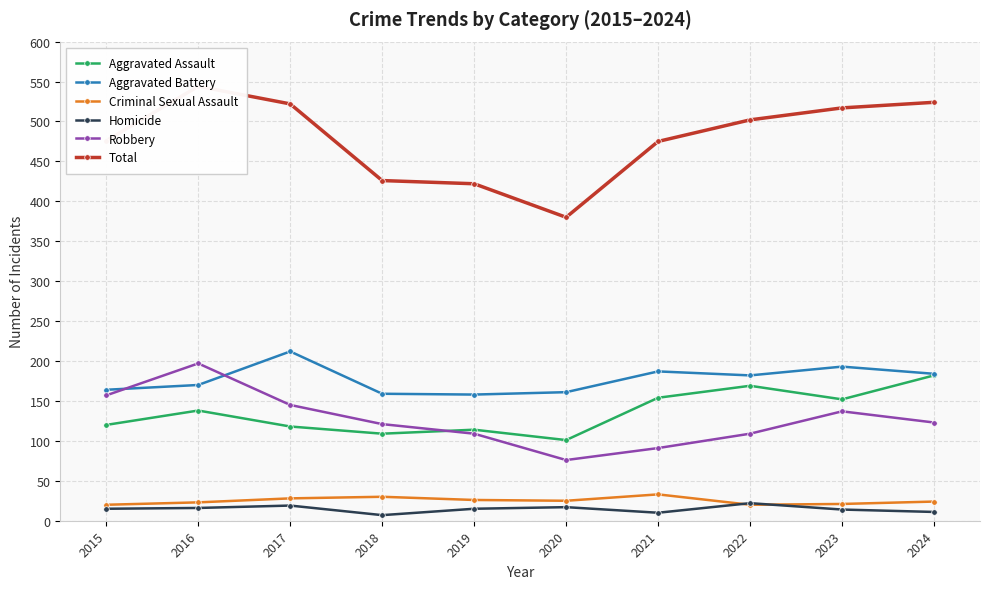

Between 2020 and 2024, which series saw the biggest shift?

Total